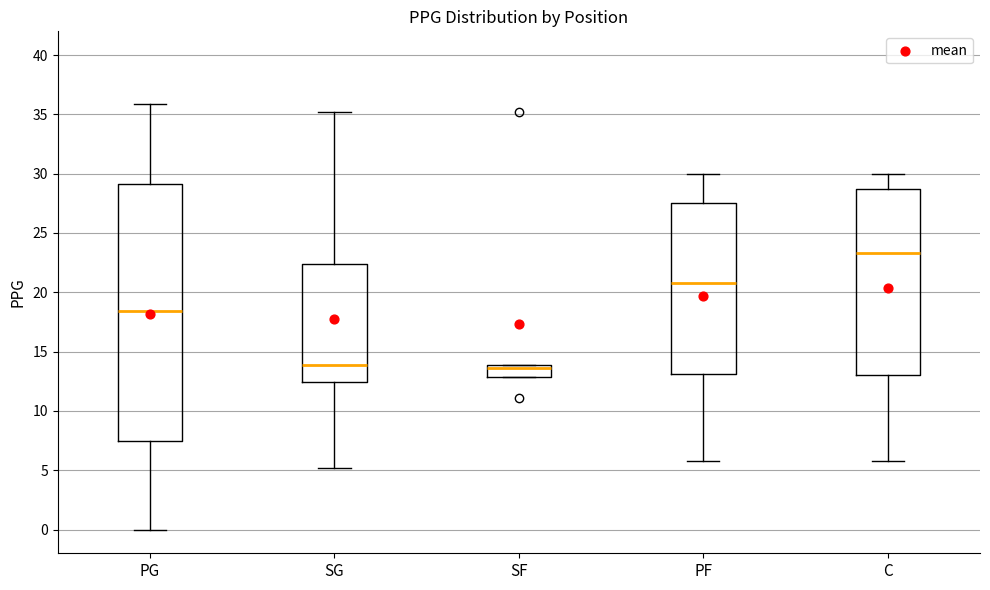

Reading left to right, read every box against the y-axis: the position of its median line, the range the box covers, and the ends of its whiskers. The values are not printed on the chart, so give them approximately, as read against the axis.

PG: median 18.5, box 7.5 to 29.0, whiskers 0.0 to 36.0
SG: median 14.0, box 12.5 to 22.5, whiskers 5.0 to 35.0
SF: median 13.5, box 13.0 to 14.0, whiskers 13.0 to 14.0
PF: median 21.0, box 13.0 to 27.5, whiskers 6.0 to 30.0
C: median 23.5, box 13.0 to 28.5, whiskers 6.0 to 30.0